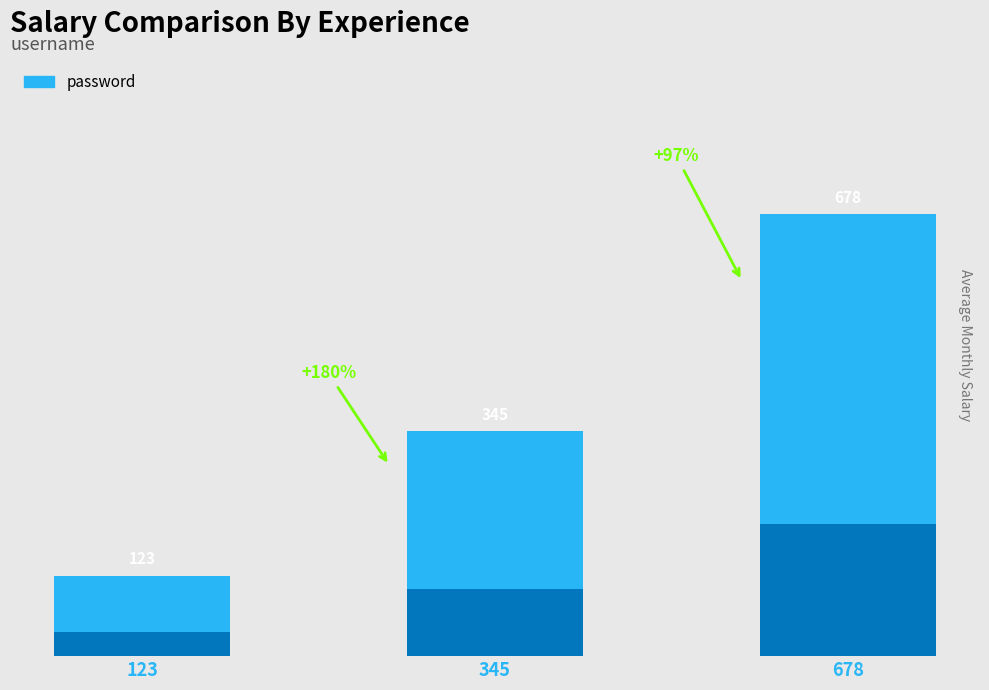

What is the smallest value displayed?

123